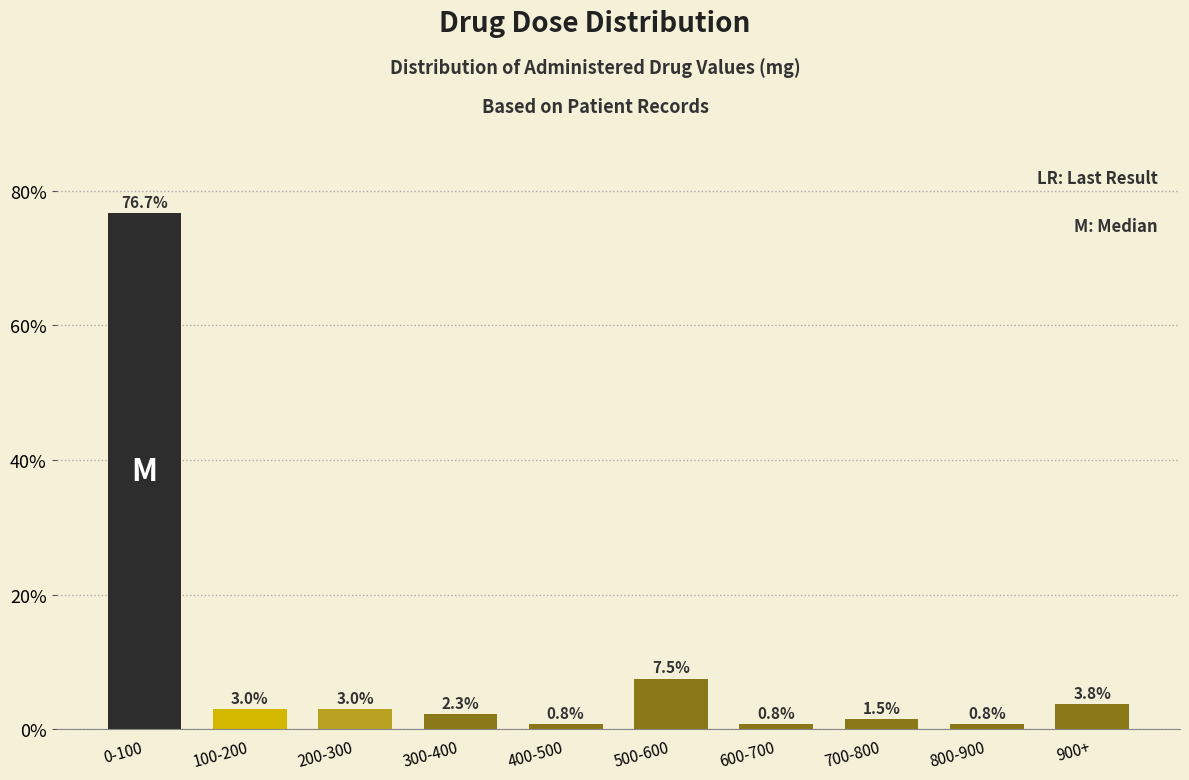

Reading right to left, transcribe all the data shown in this chart.

900+=3.8	800-900=0.8	700-800=1.5	600-700=0.8	500-600=7.5	400-500=0.8	300-400=2.3	200-300=3.0	100-200=3.0	0-100=76.7